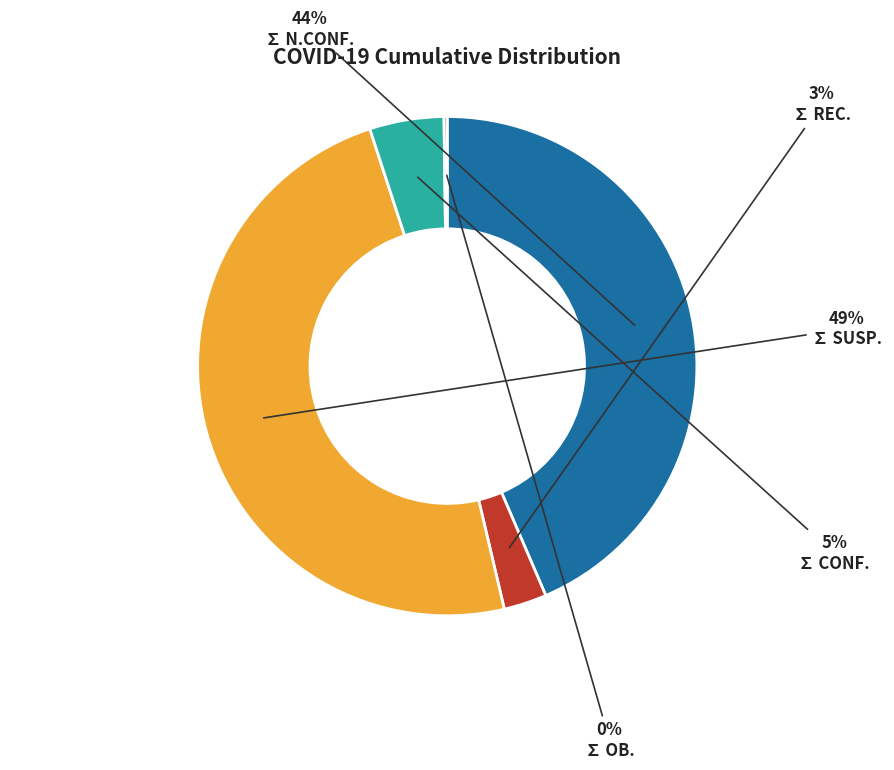

Is there any slice that represents more than half of the pie?

No